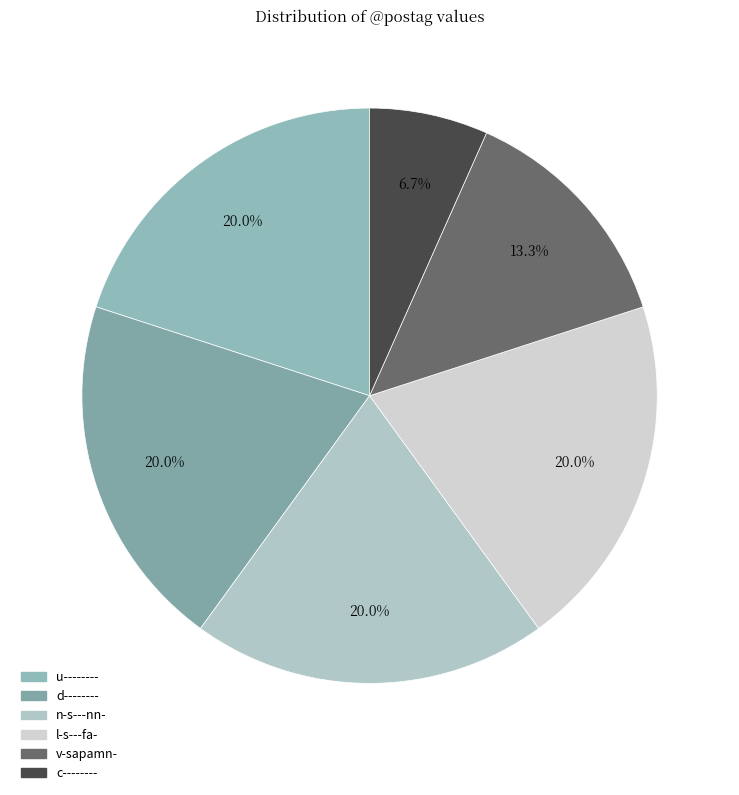

Which category has the biggest portion of the pie?

u--------